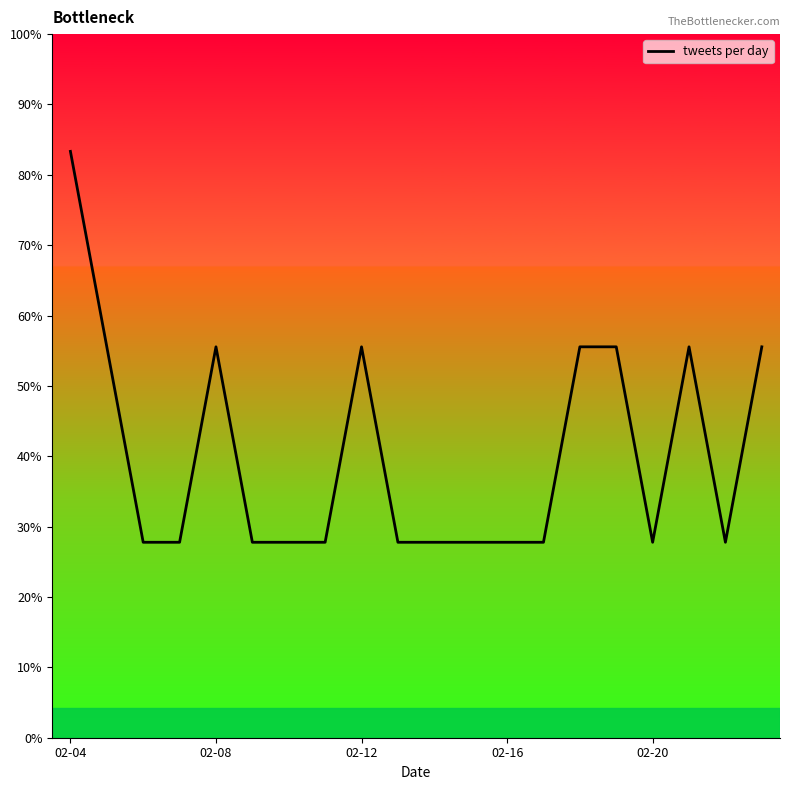

Does the chart display data point markers on the line(s)?

No